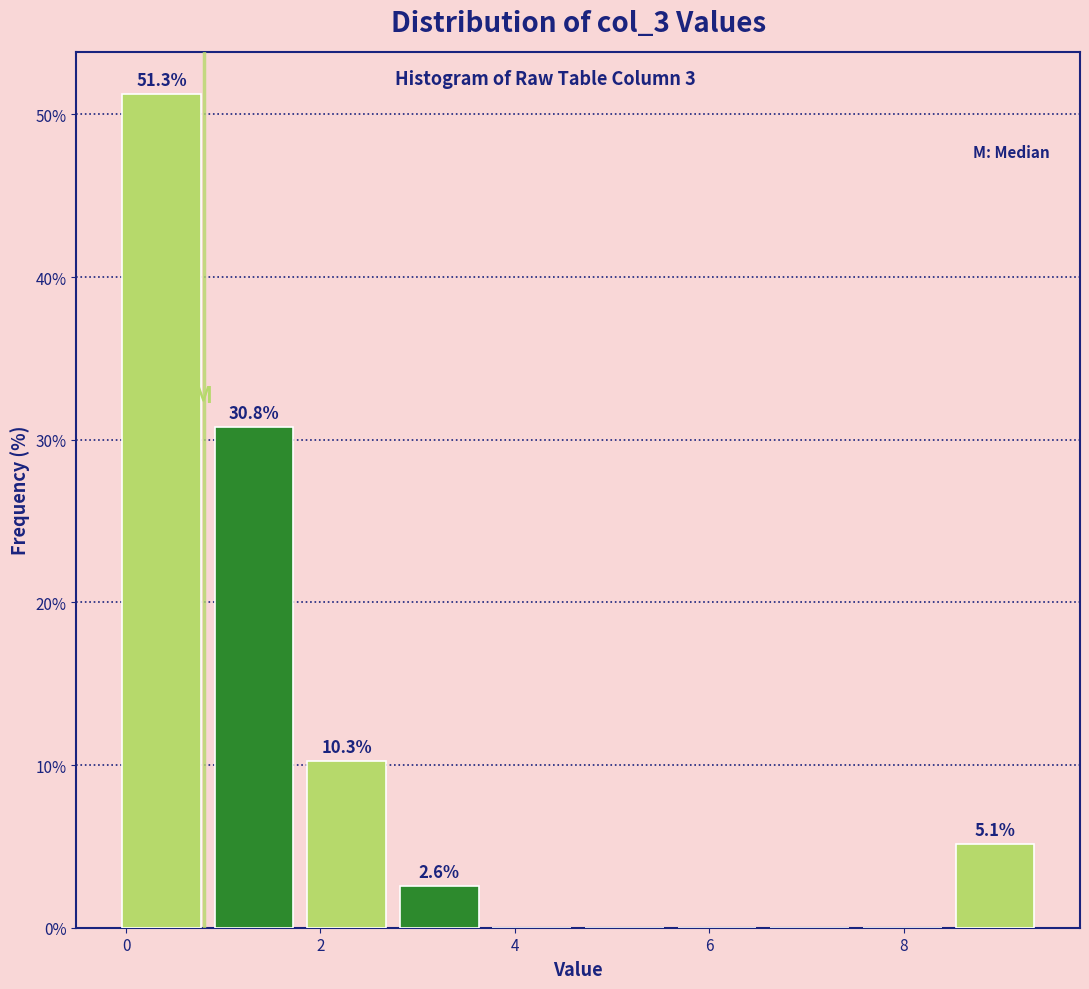

Which range on the x-axis has the tallest bar?

-0.2 to 0.8